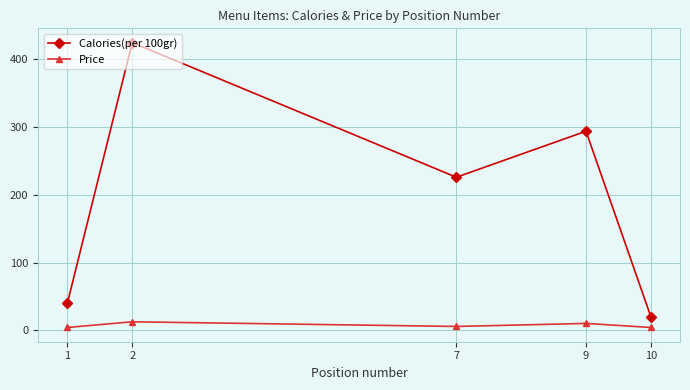

What are all the series names shown in the legend?

Calories(per 100gr), Price